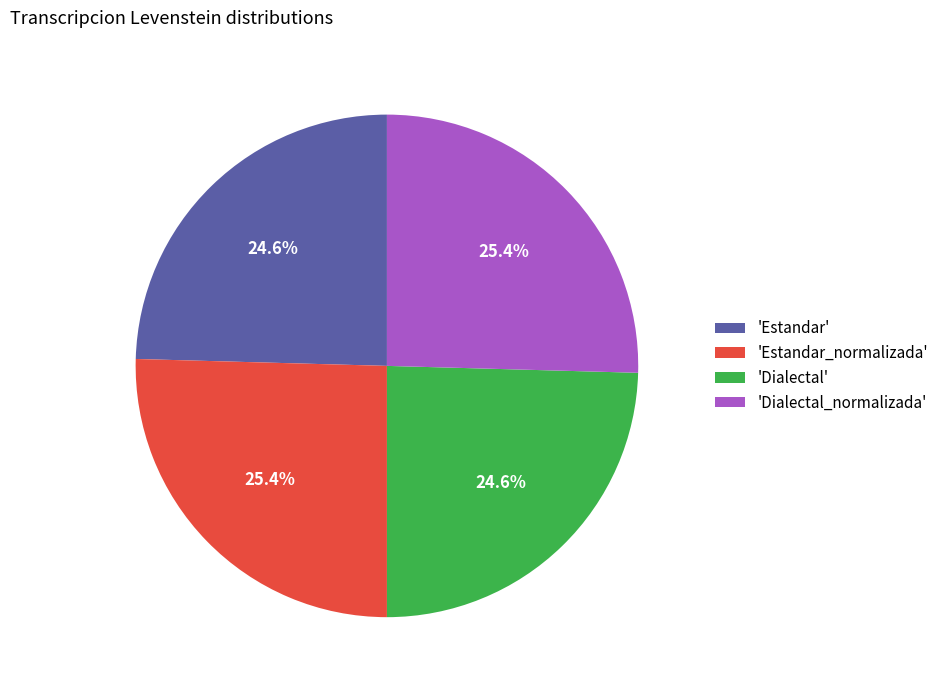

Which has a higher value, 'Dialectal' or 'Estandar_normalizada'?

'Estandar_normalizada'